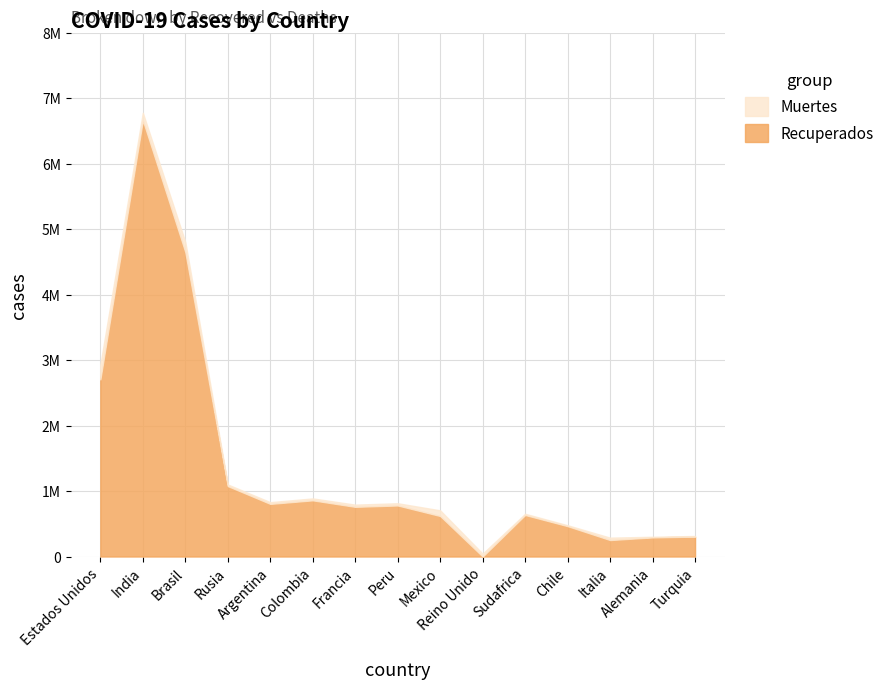

List the labels in order of Muertes value, largest first.

Estados Unidos, Brasil, India, Mexico, Reino Unido, Italia, Peru, Francia, Colombia, Argentina, Rusia, Sudafrica, Chile, Alemania, Turquia